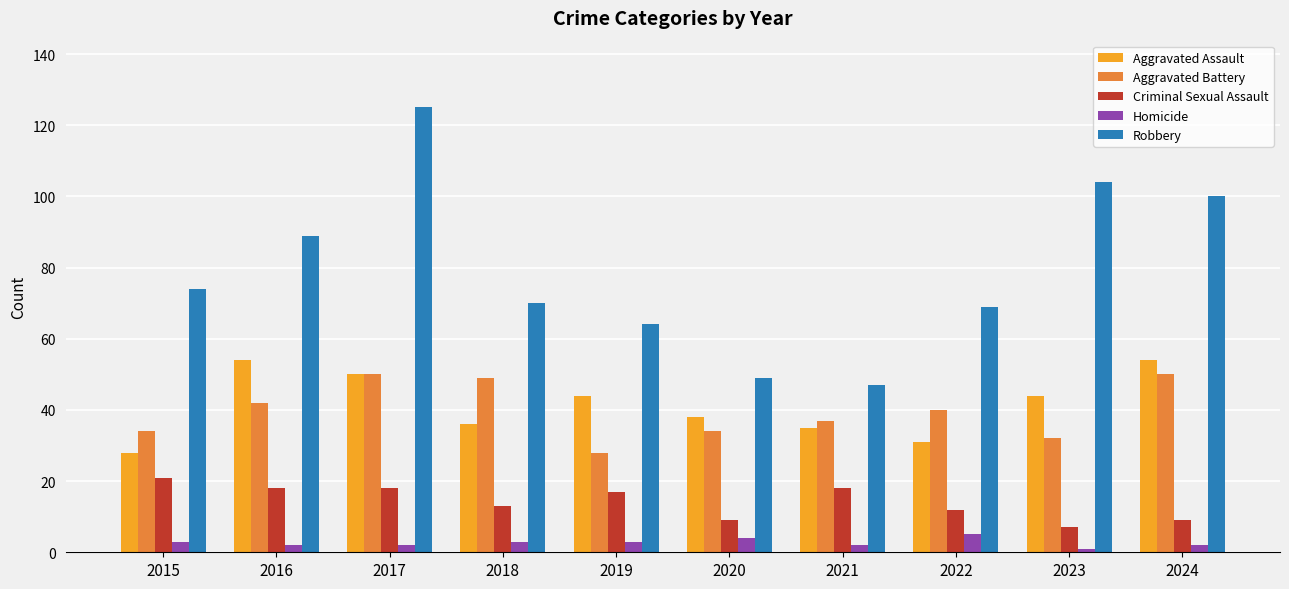

Is the value of Homicide at 2022 greater than the value of Aggravated Battery at 2021?

No